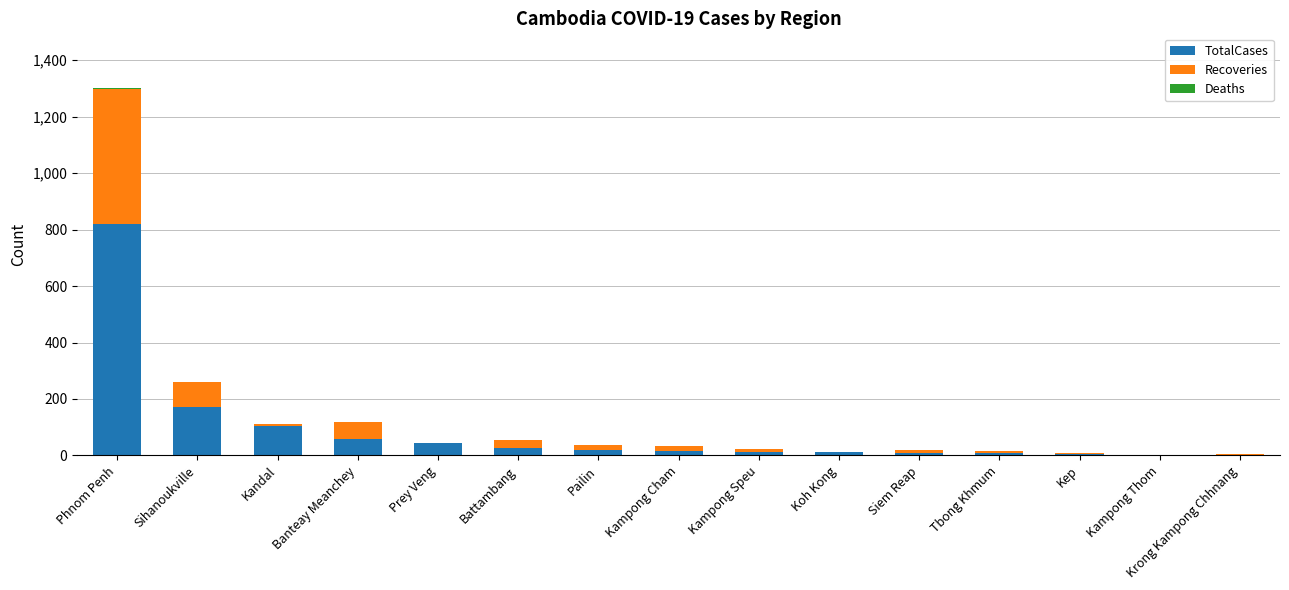

What is the highest value of the TotalCases series?

821